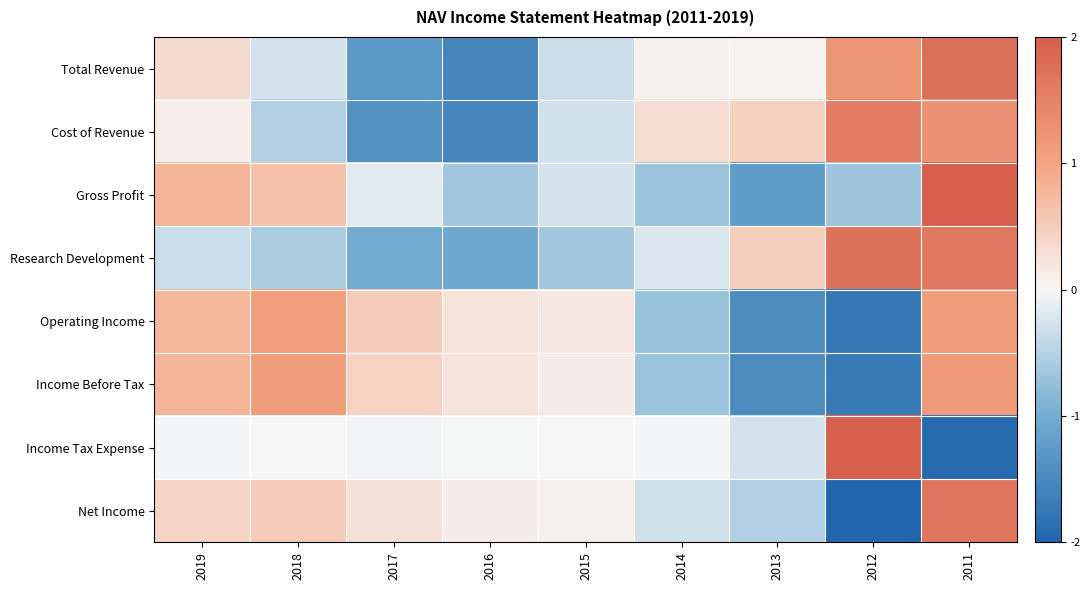

At how many categories does at least one series exceed -1?

9